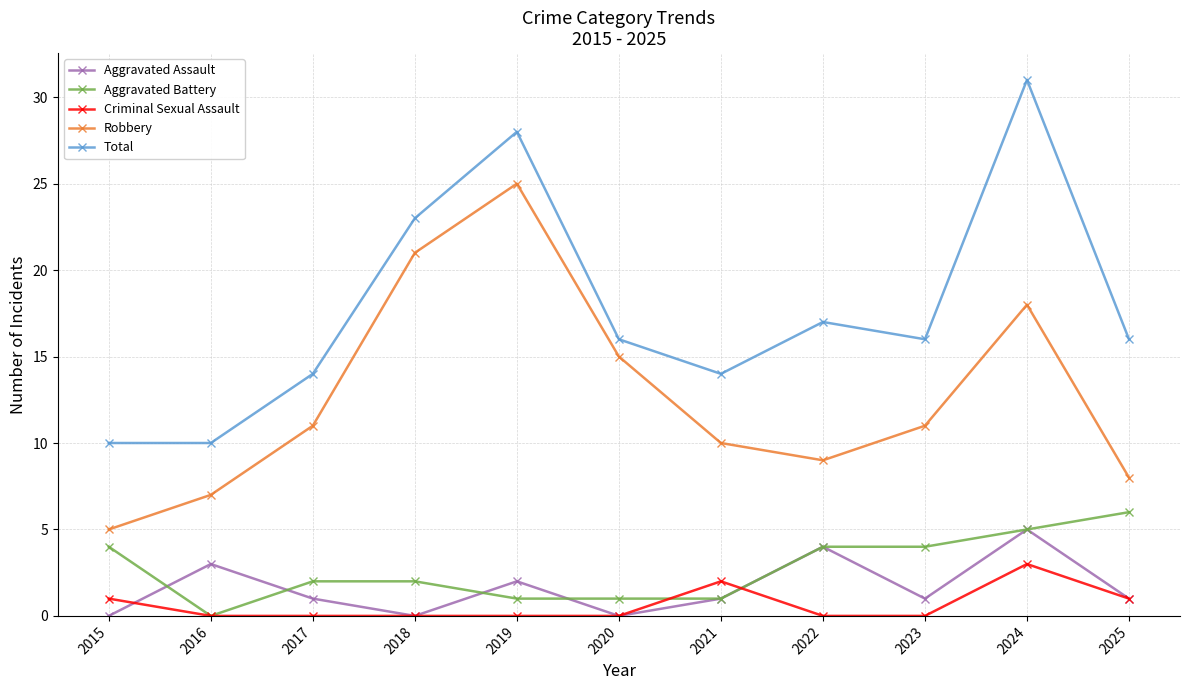

Which series has the largest range (max minus min)?

Total